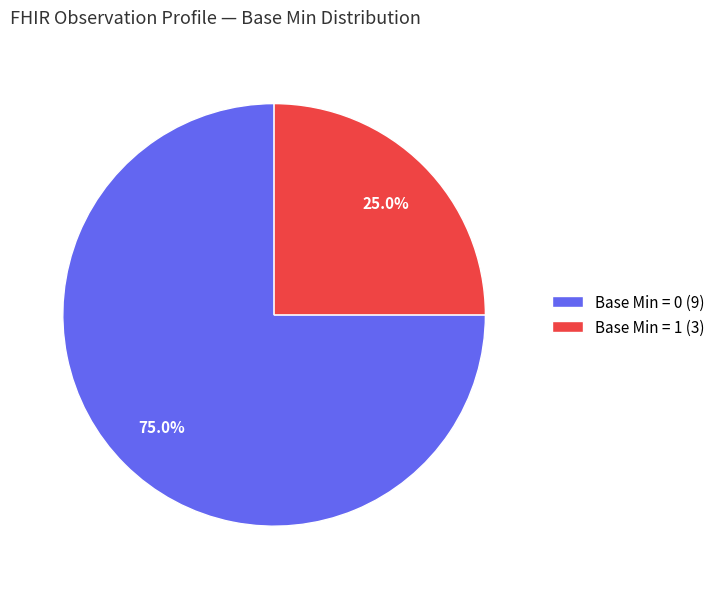

How many slices are in this pie chart?

2